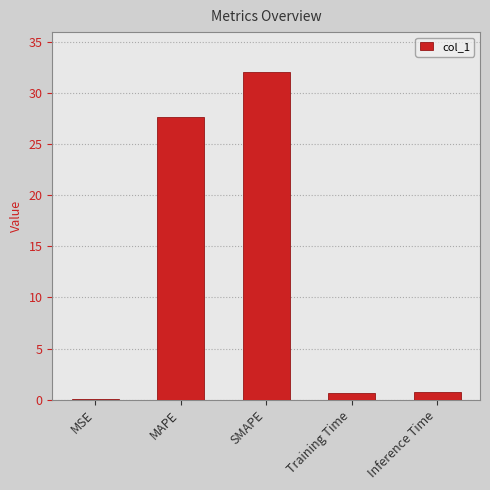

What is the average value?

12.2